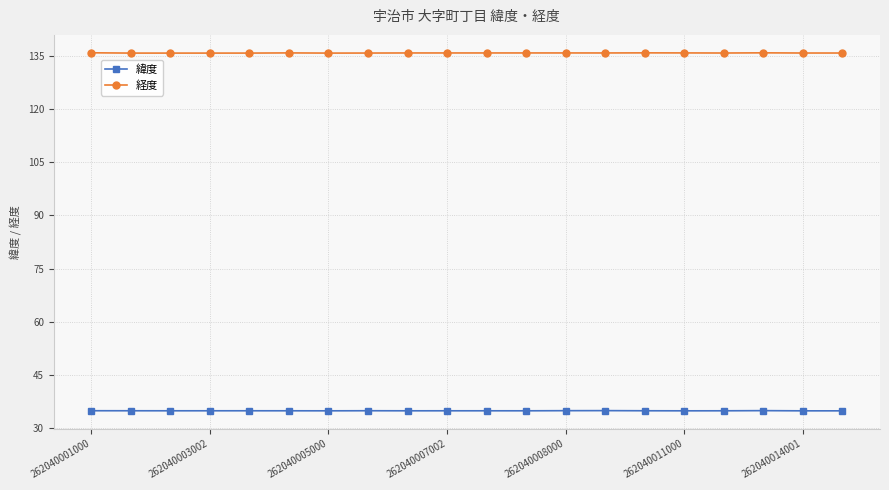

What is the value of the 緯度 point at the 11th from the left?

34.9